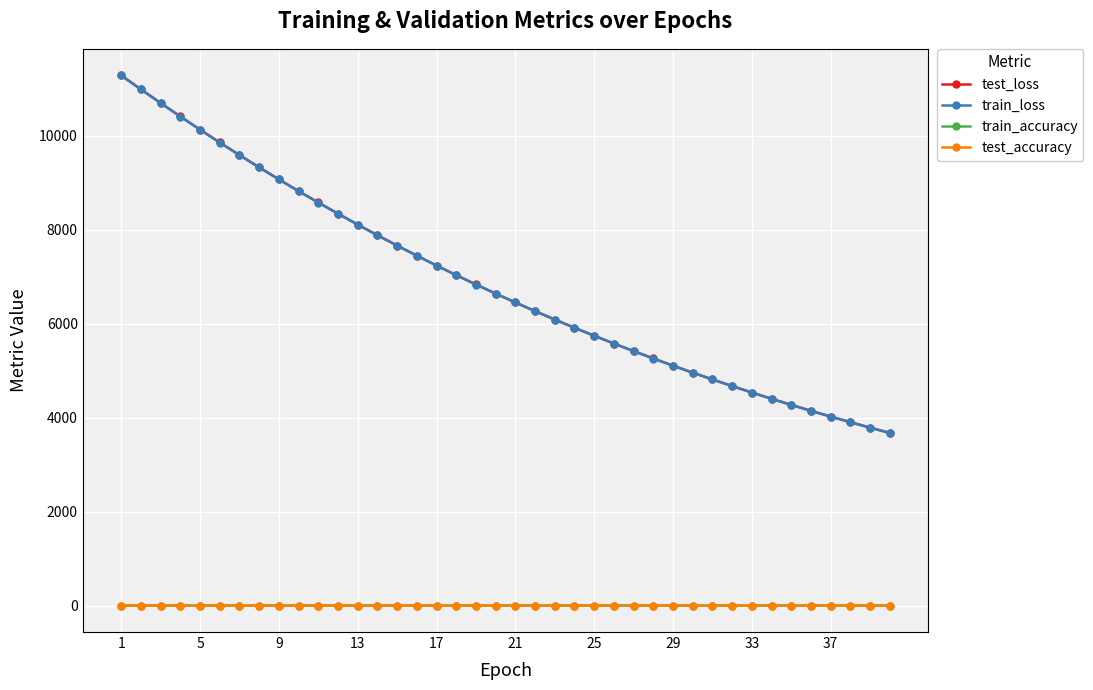

What is the sum of all test_accuracy values?

23.4